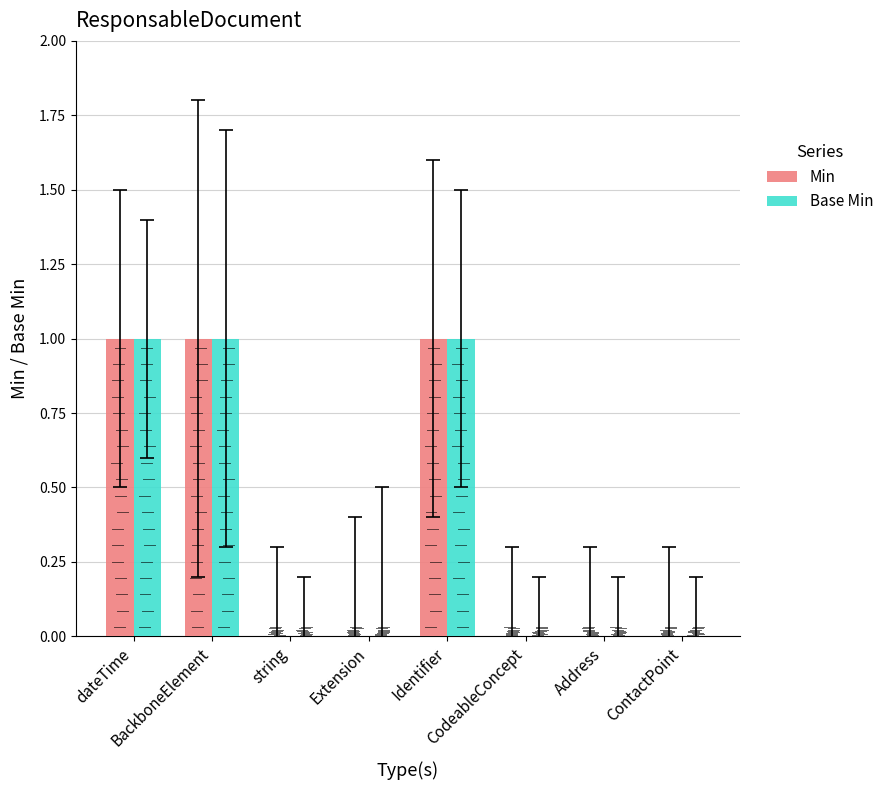

What are all the series names shown in the legend?

Min, Base Min